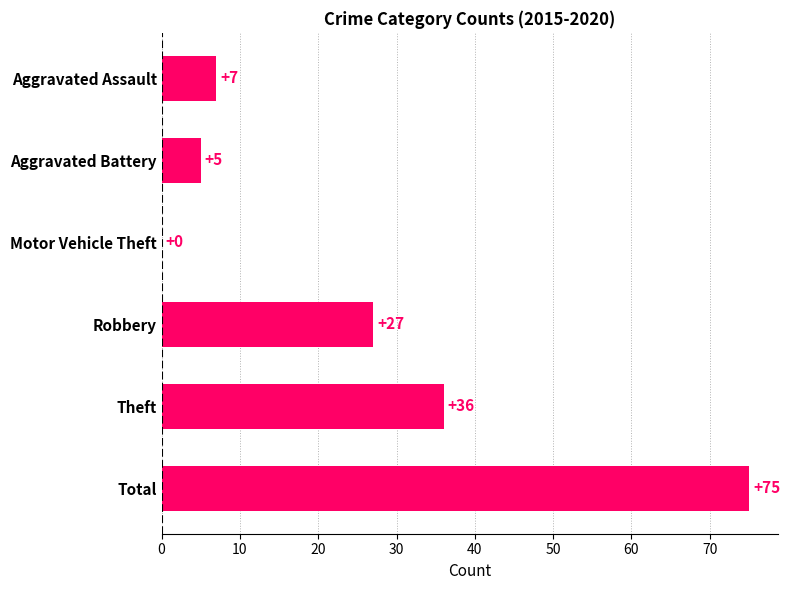

Between Aggravated Assault and Theft, which is larger?

Theft